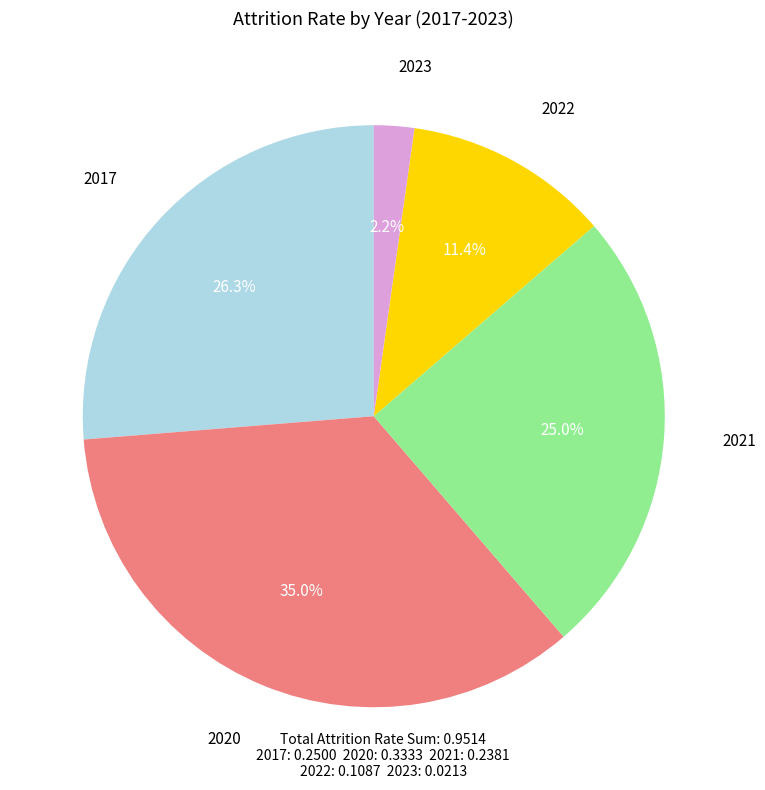

How much of the chart is everything except 2022?

88.6%